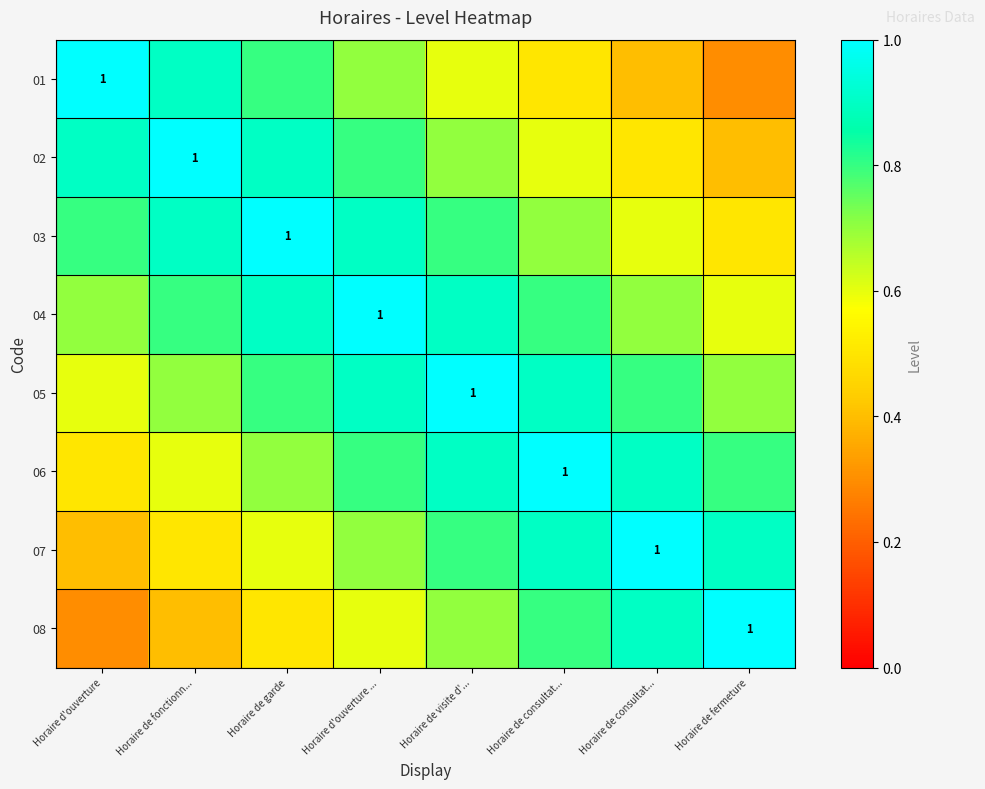

What is the difference between the maximum and second lowest values in the 04 series?

0.3